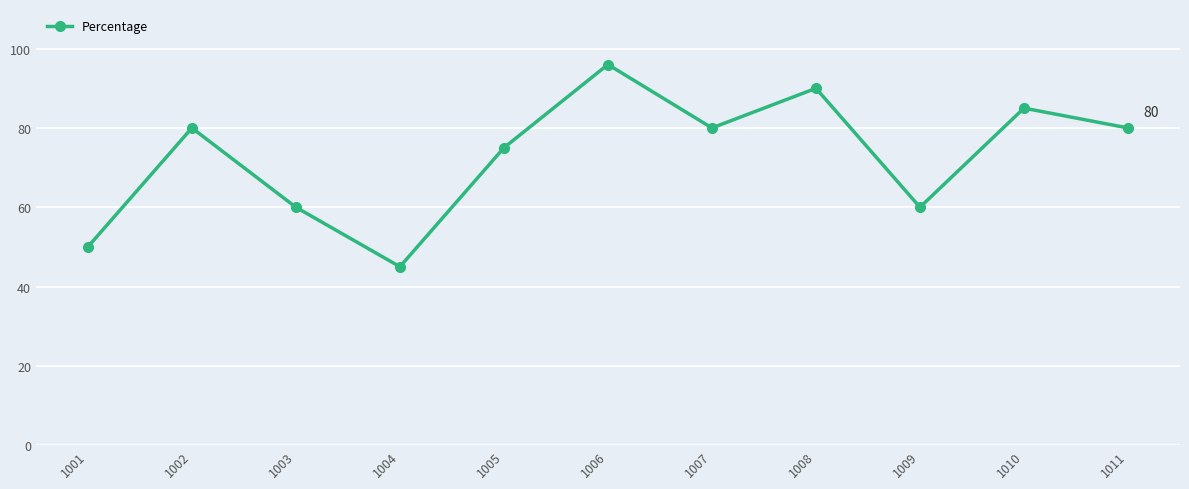

Which category has the highest value across all series?

1006